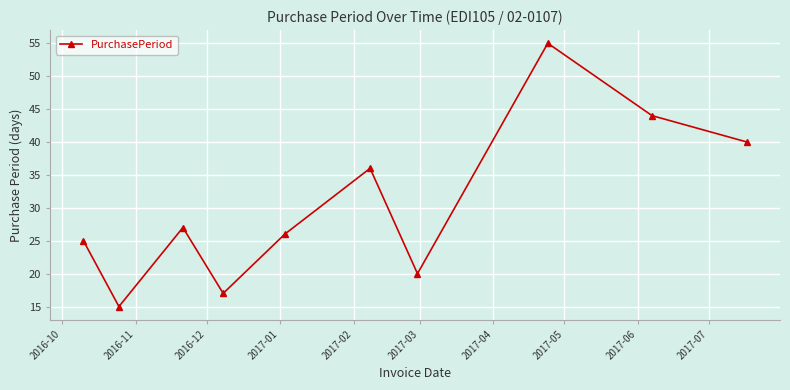

How many interior local valleys (lower than both neighbors) does the data have?

3